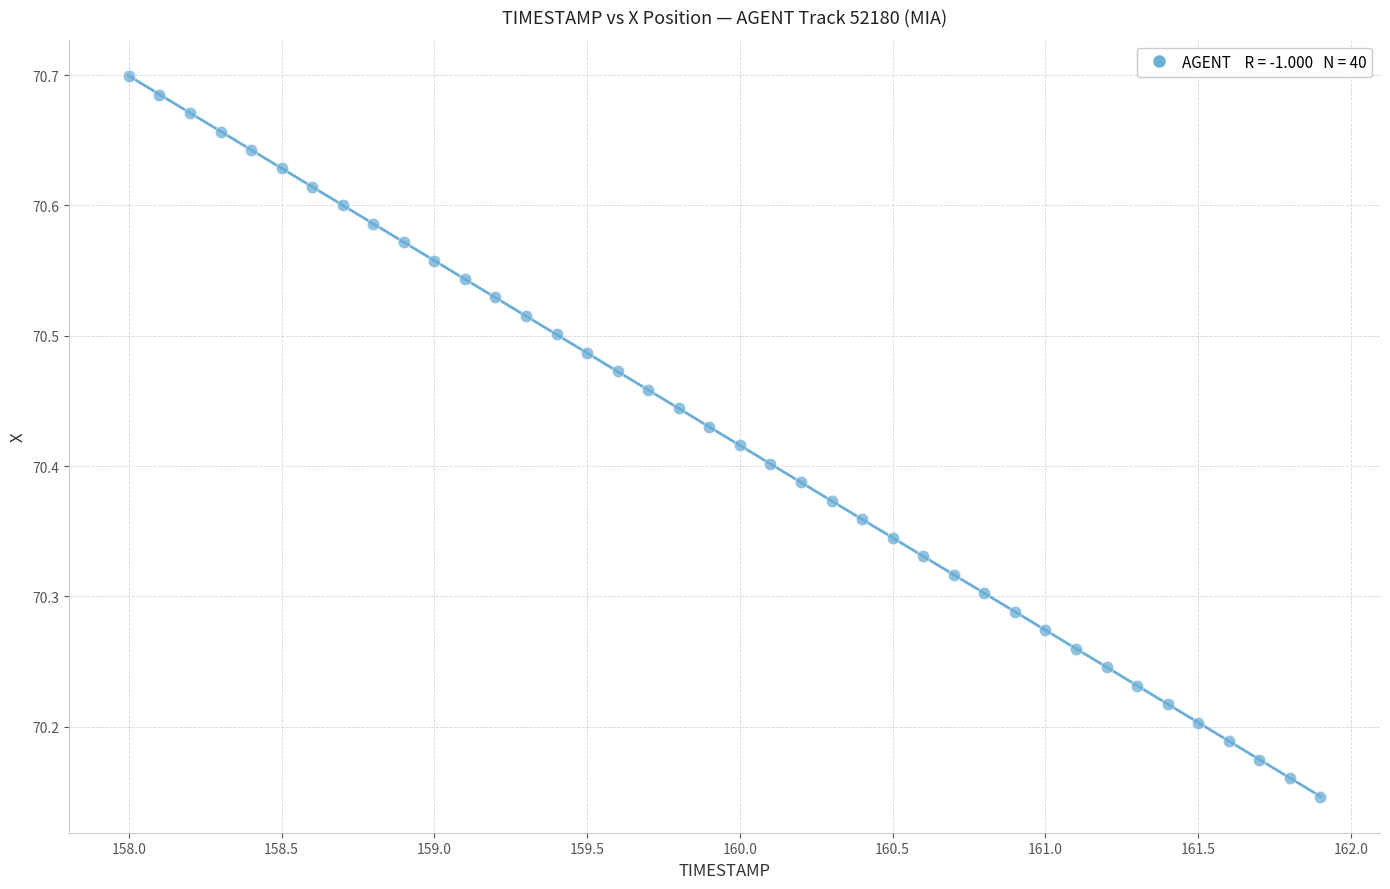

What is the range of Y values (max minus min)?

0.6